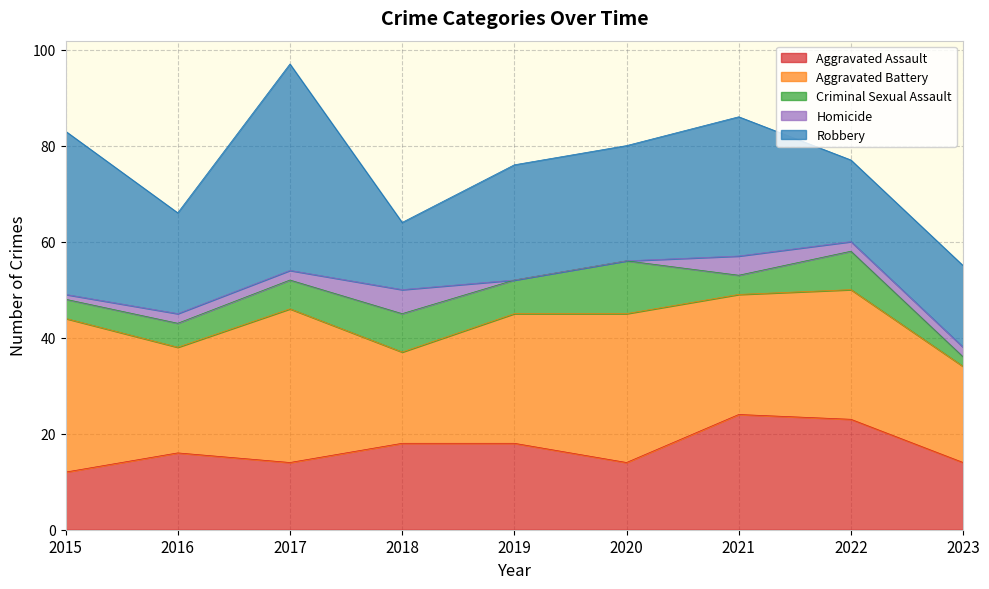

True or false: Aggravated Assault has a value of 16 at 2016.

True